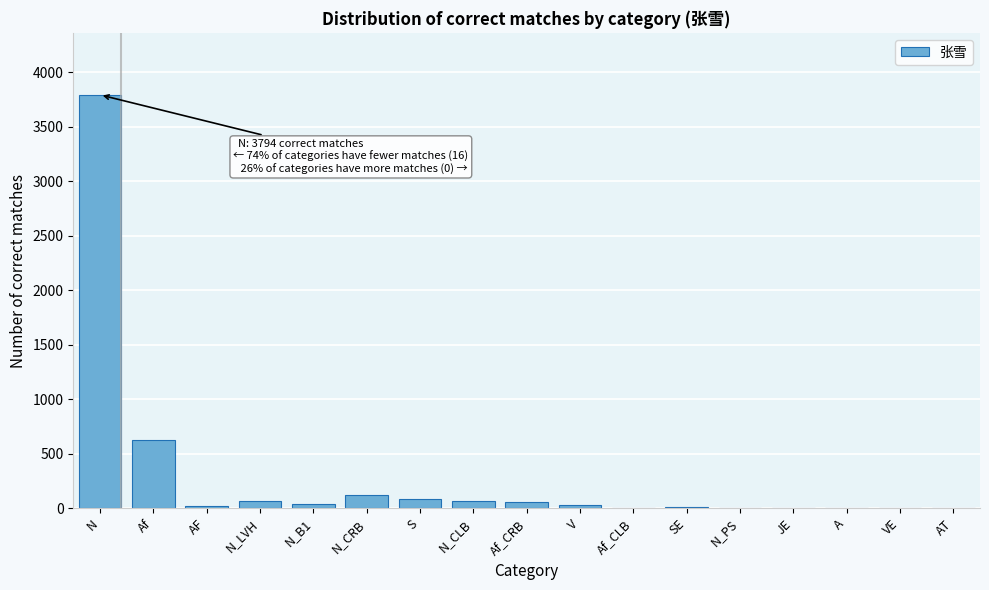

Is it true that the value at Af_CLB is 0?

True